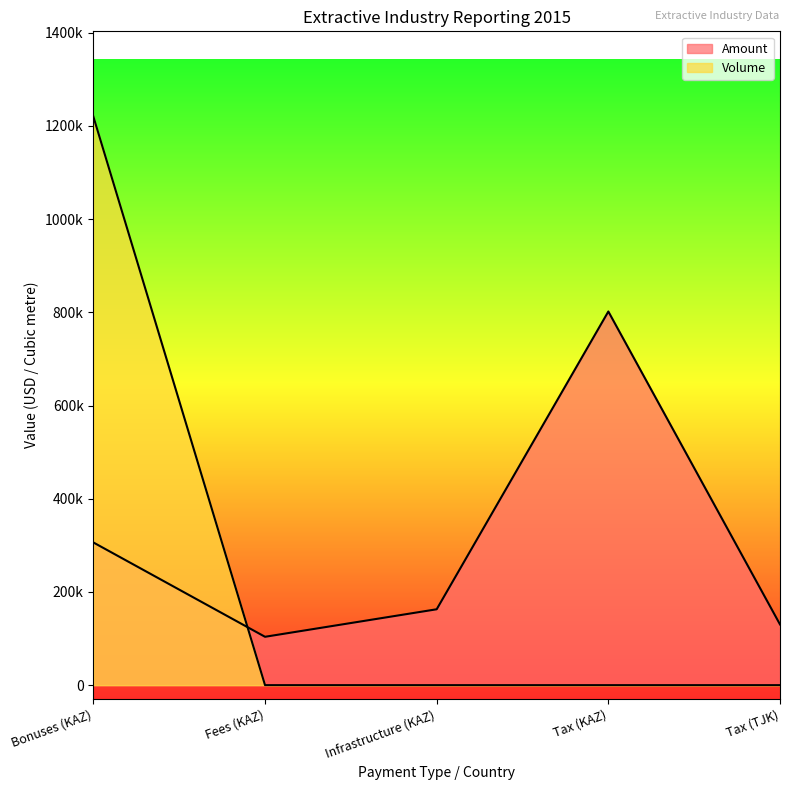

What is the maximum value shown in the chart?

1220000